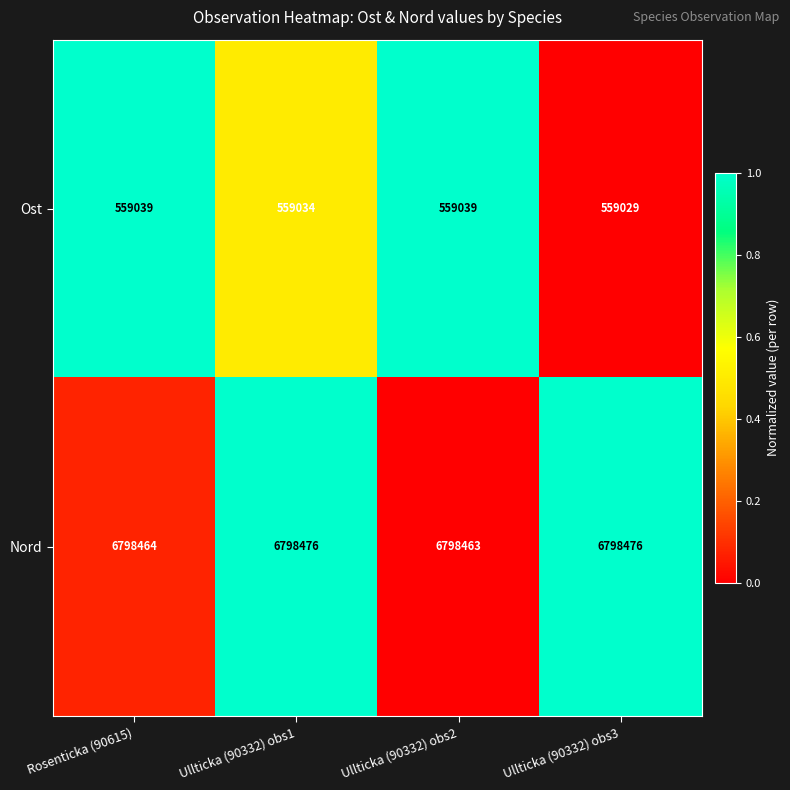

Which series has the largest total across all categories?

Nord